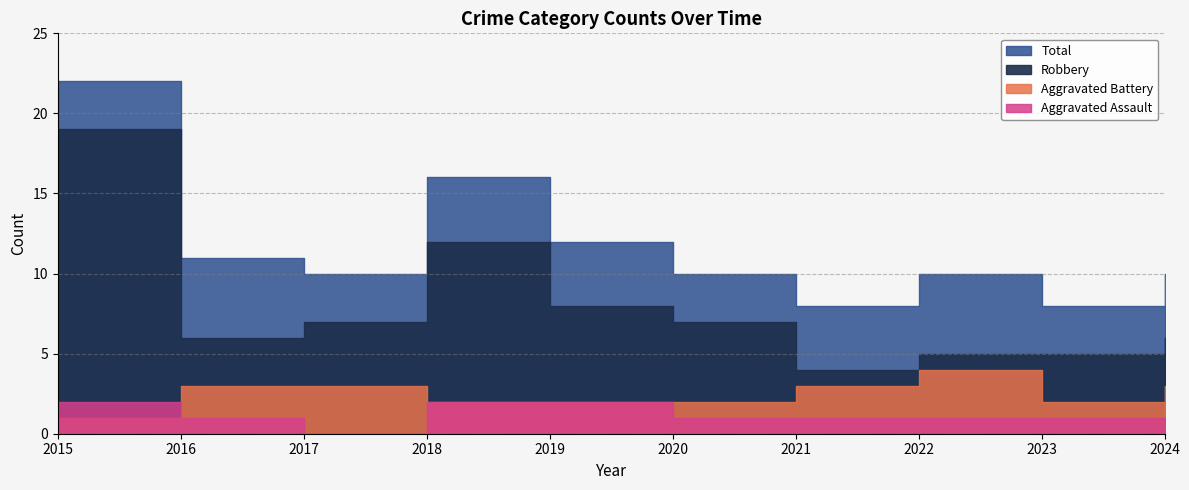

How many lines are shown in the chart?

4